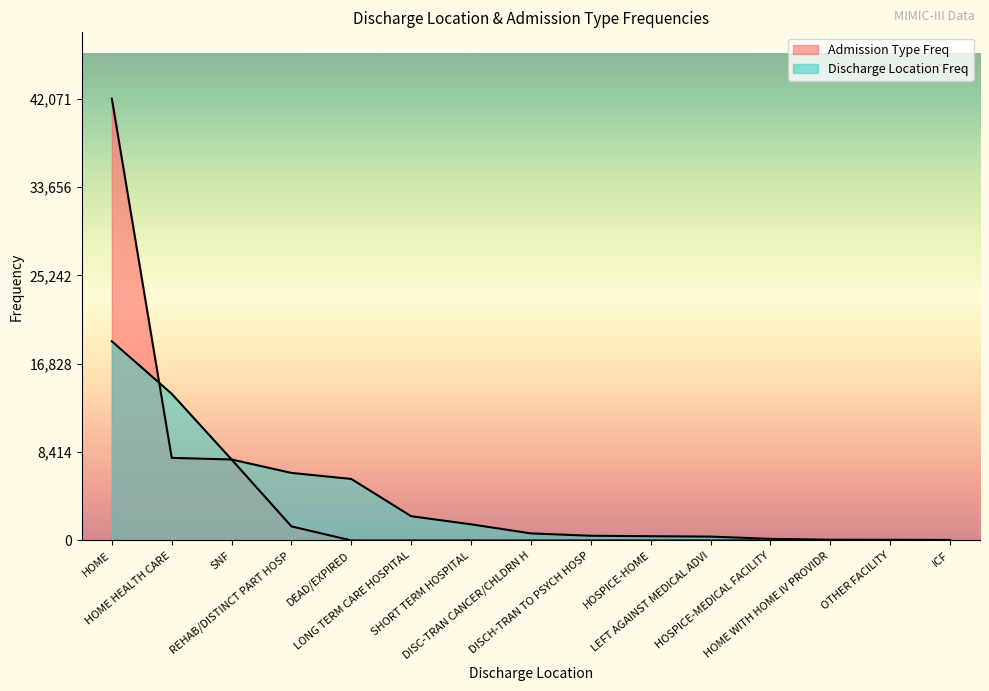

Between which two adjacent categories do discharge_location_freq and admission_type_freq first intersect?

HOME and HOME HEALTH CARE